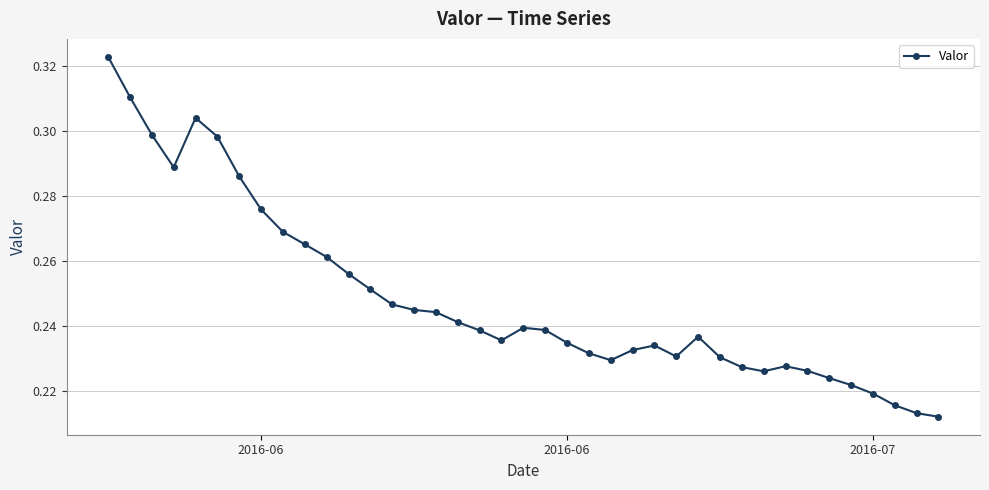

True or false: there are more than 1 points higher than both neighbors.

True